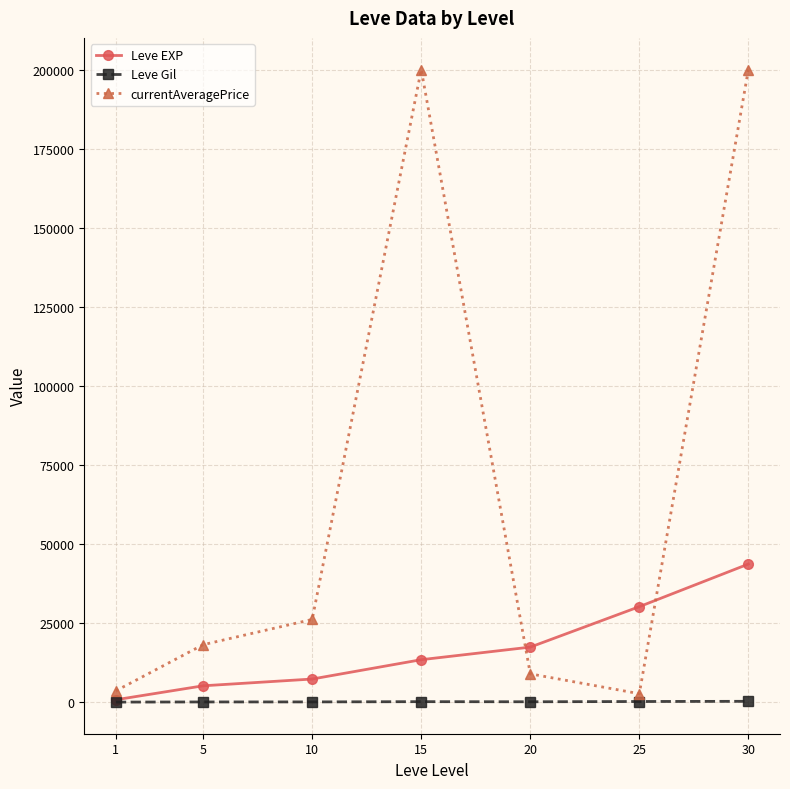

What is the value of the currentAveragePrice point at the 4th from the left?

200000.0